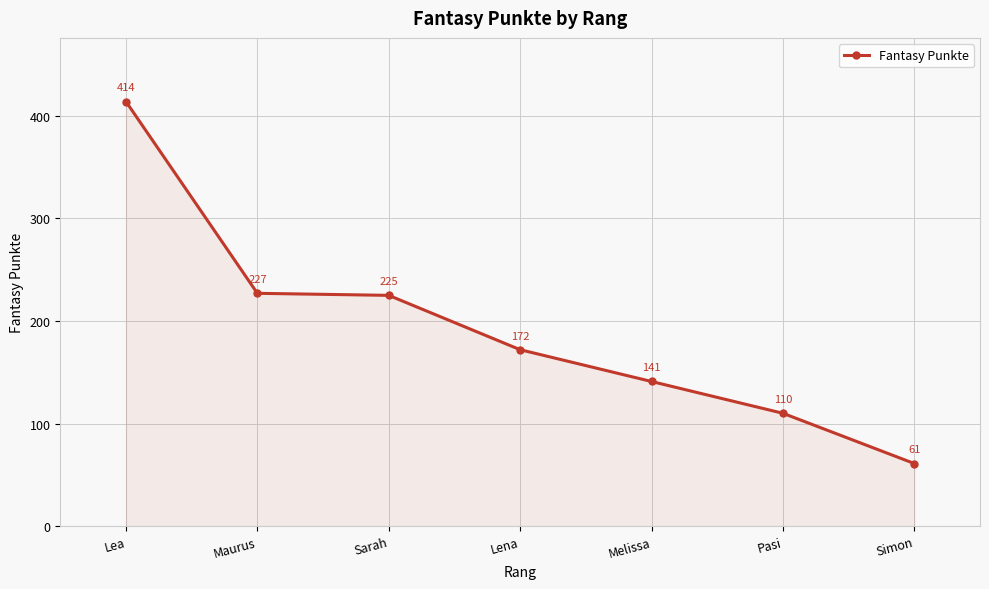

Which label corresponds to the smallest value in the chart?

Simon